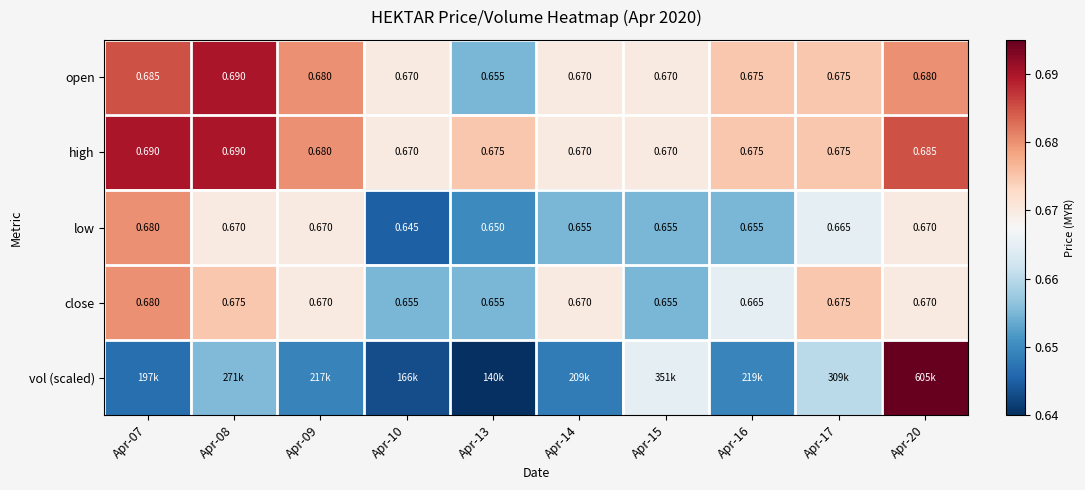

At how many categories does at least one series exceed 0?

10